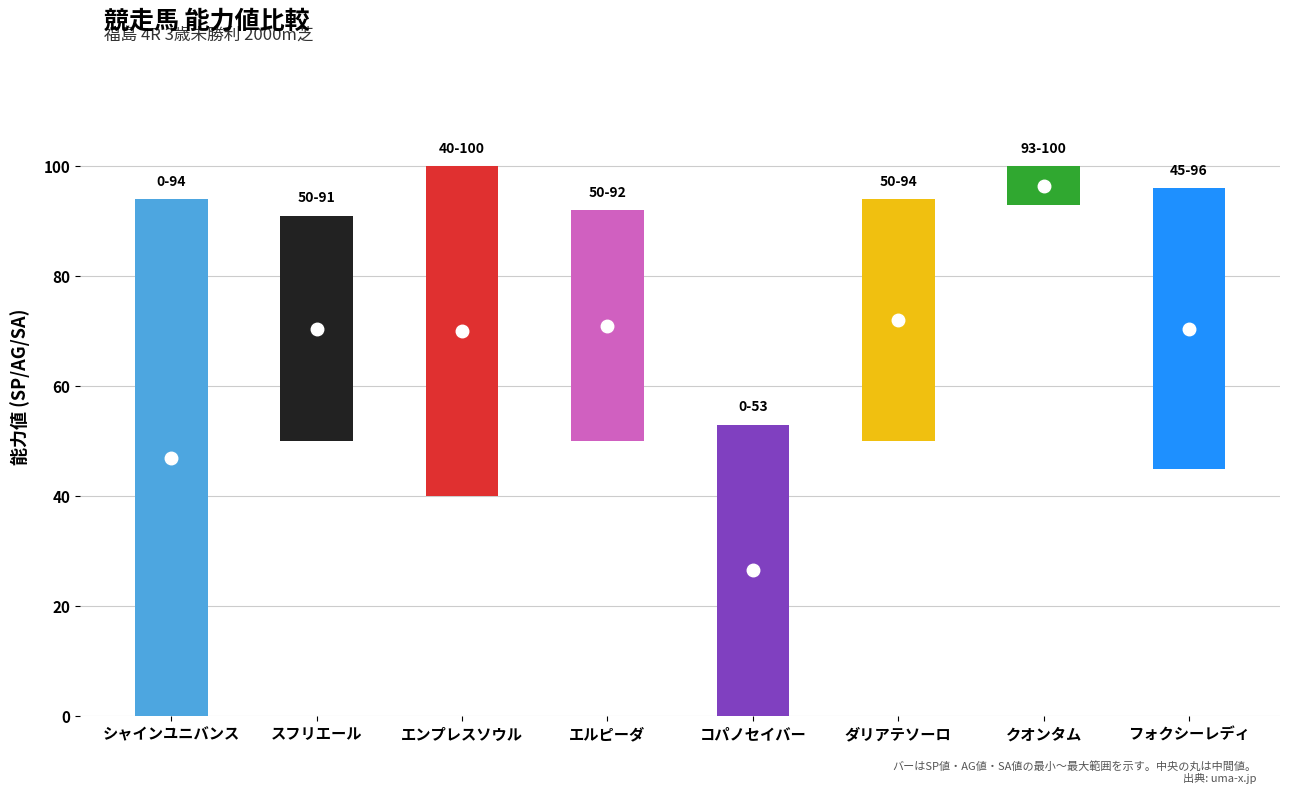

What is the label of the 2nd bar from the left?

スフリエール